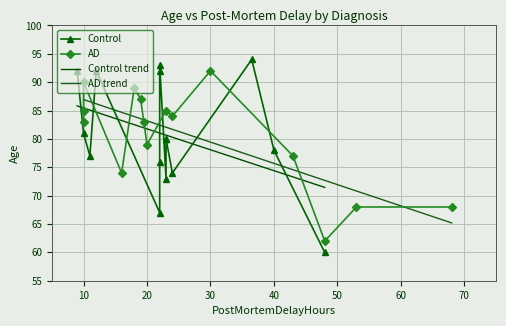

How many interior local valleys does the AD series have?

4